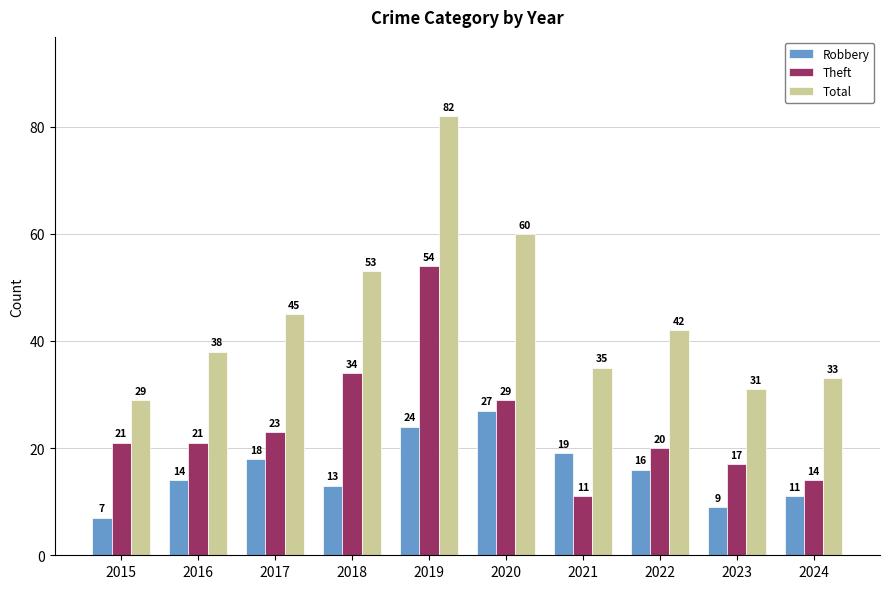

At 2020, list the series in order from smallest to largest.

Robbery, Theft, Total